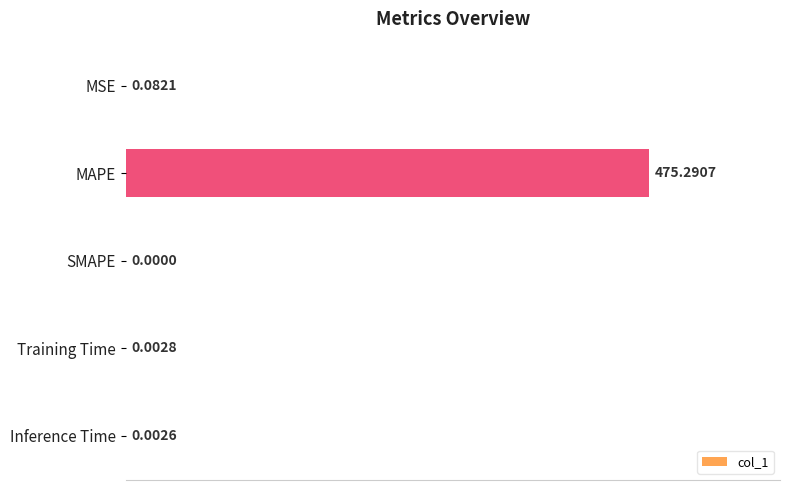

Which category has the highest value across all series?

MAPE